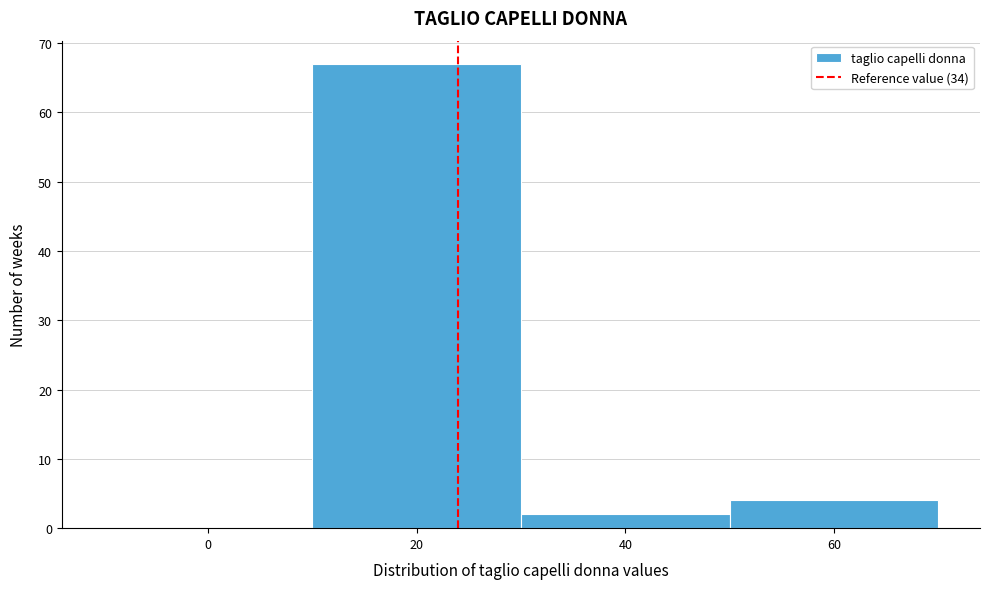

Reading left to right, what are all the values shown in this chart?

0=0	20=67	40=2	60=4